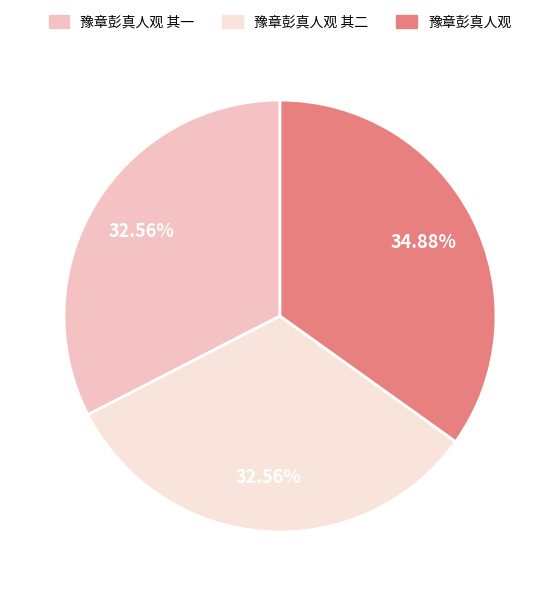

What percentage do 豫章彭真人观 其二 and 豫章彭真人观 其一 together represent?

65.1%